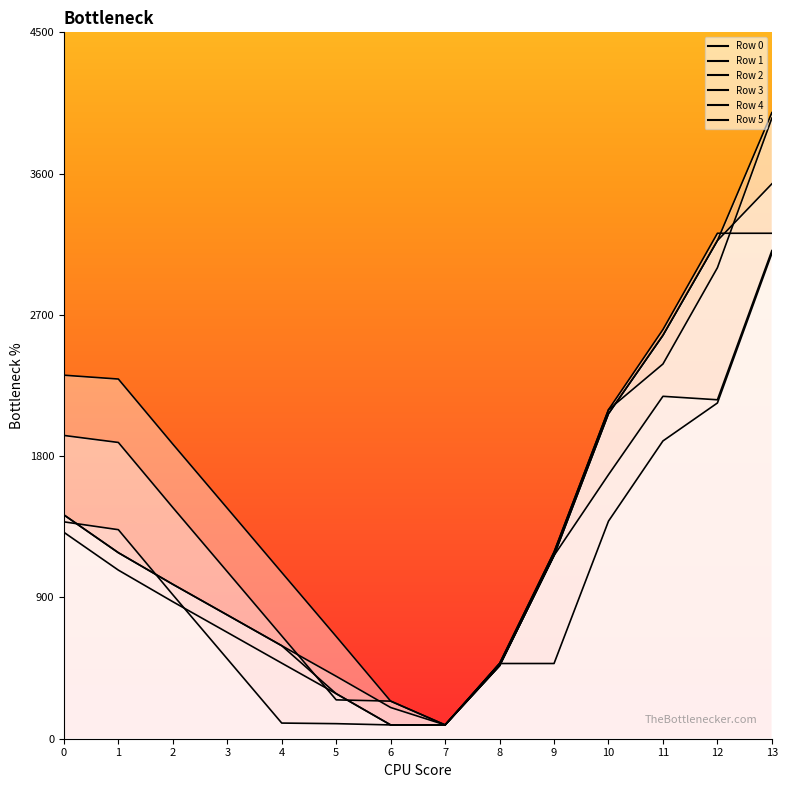

Reading left to right, what are all the values shown in this chart?

Row 0: 2315.8	2291.3	1876.8	1468.4	1059.4	651.6	239.4	87.8	465.0	1167.1	2070.4	2569.6	3173.2	3988.6
Row 1: 1932.0	1887.3	1472.8	1064.3	655.4	247.5	239.4	87.8	465.0	1167.1	2070.4	2569.6	3173.2	3535.0
Row 2: 1381.6	1331.6	917.2	508.7	99.7	95.9	87.8	87.8	465.0	1167.1	1682.2	2181.3	2159.2	3109.6
Row 3: 1314.9	1074.1	872.7	677.4	481.5	286.8	87.8	87.8	479.1	479.1	1386.2	1897.0	2138.8	3091.8
Row 4: 1425.9	1185.0	983.7	788.3	592.5	397.8	198.8	87.8	479.1	1188.9	2095.9	2606.7	3220.0	3220.0
Row 5: 1425.9	1185.0	983.7	788.3	592.5	286.8	87.8	87.8	479.1	1188.9	2095.9	2387.1	3000.4	3953.4